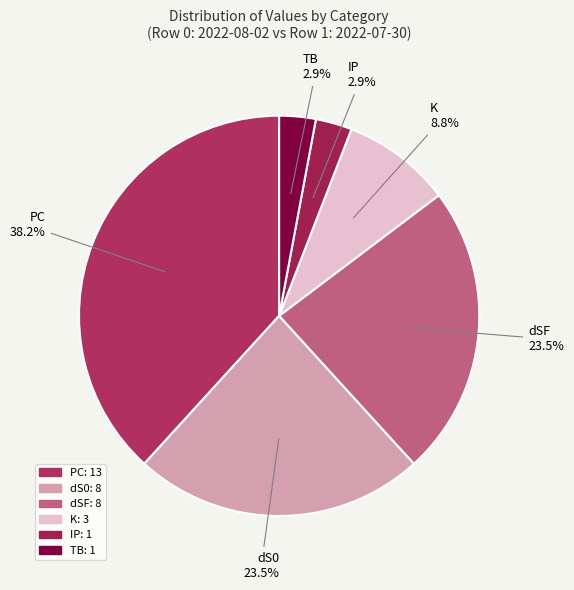

How many segments does this pie chart have?

6